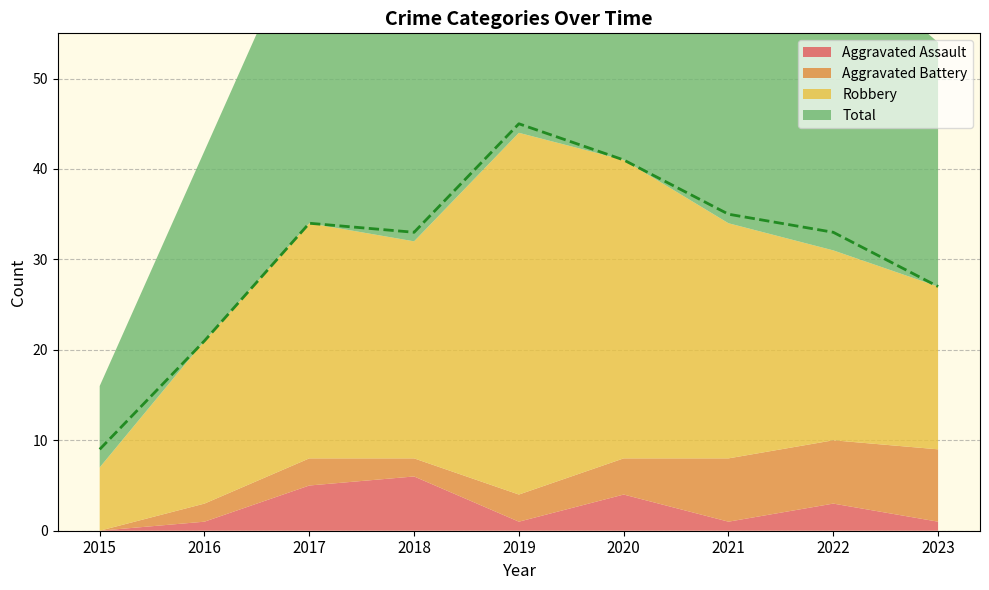

Does the chart have visible grid lines?

Yes